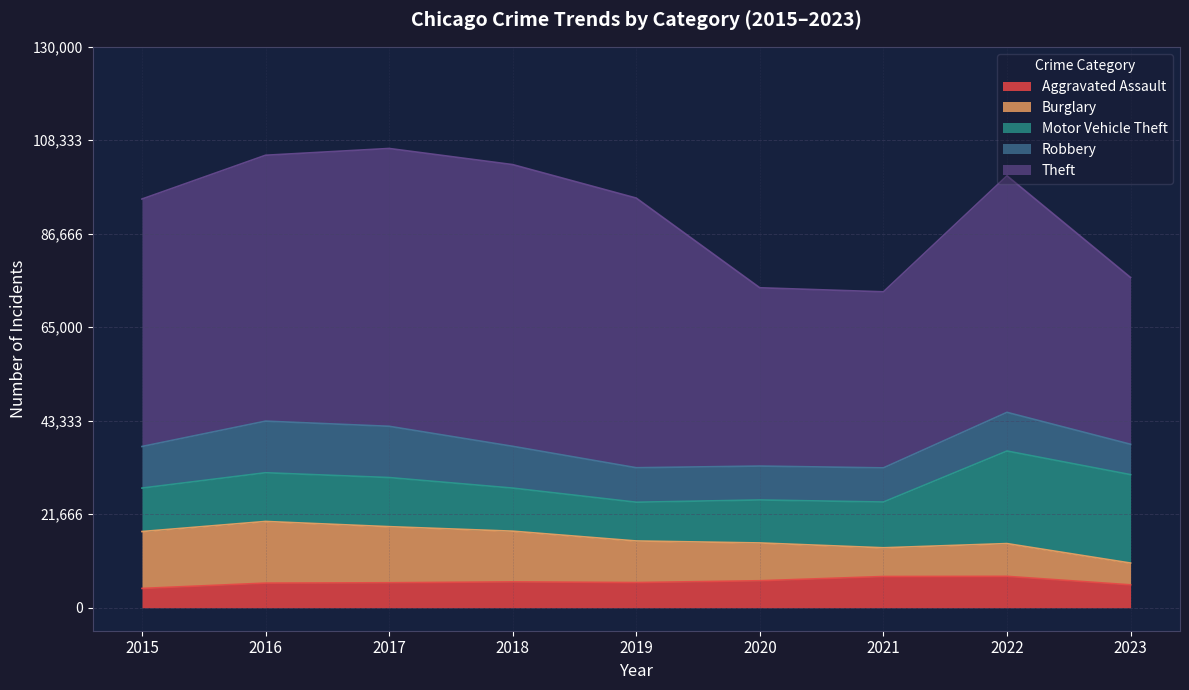

At which category is the sum across all series the highest?

2017